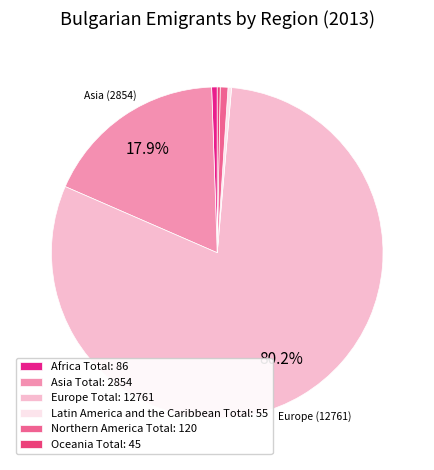

What is the largest slice in the pie chart?

Europe Total